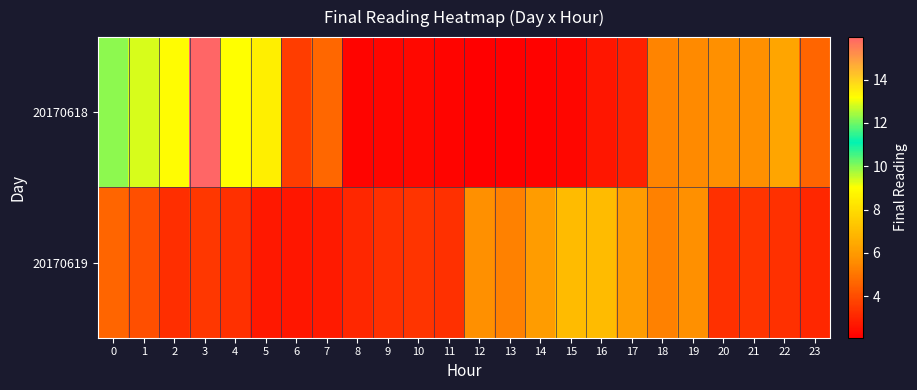

Between 17 and 9, which is larger?

17